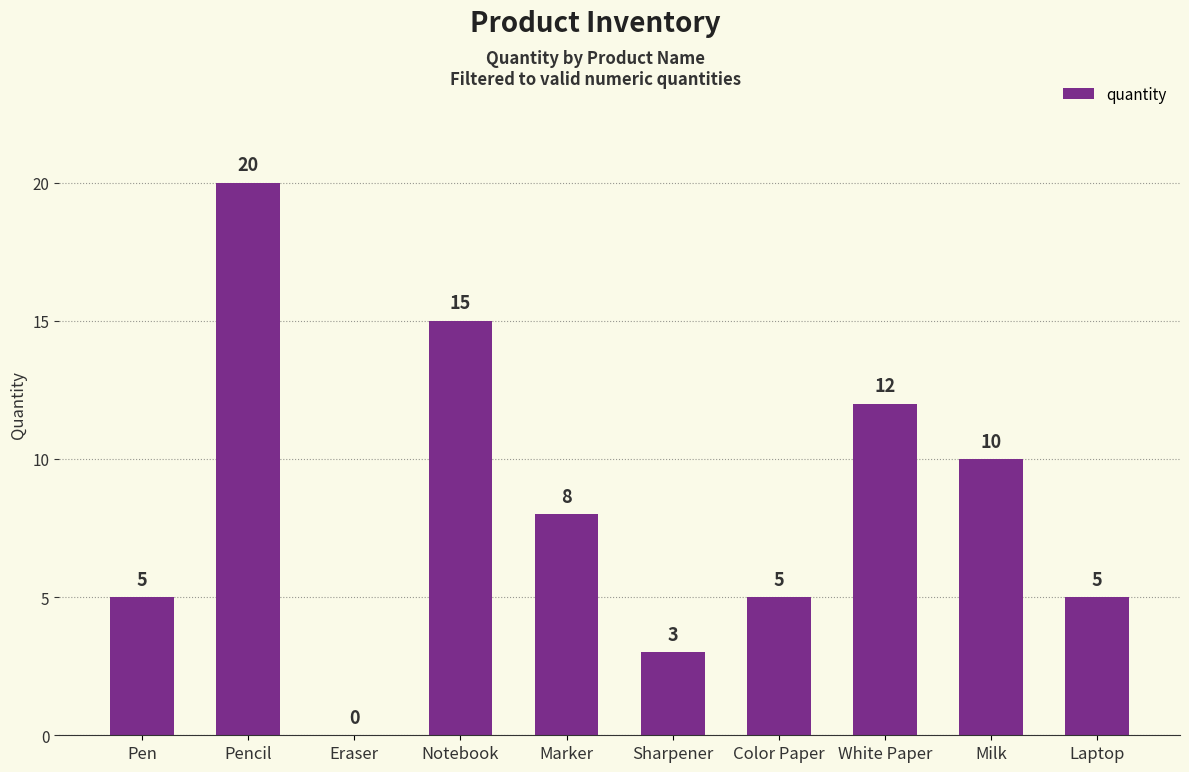

What is the ratio of the value at Pencil to the value at Color Paper?

4.0